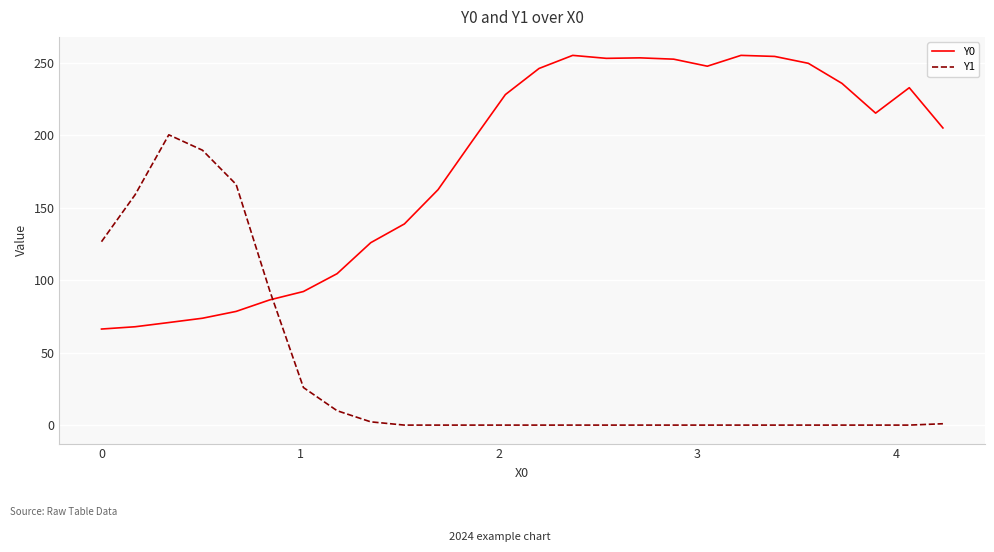

Which series has the largest total across all categories?

Y0